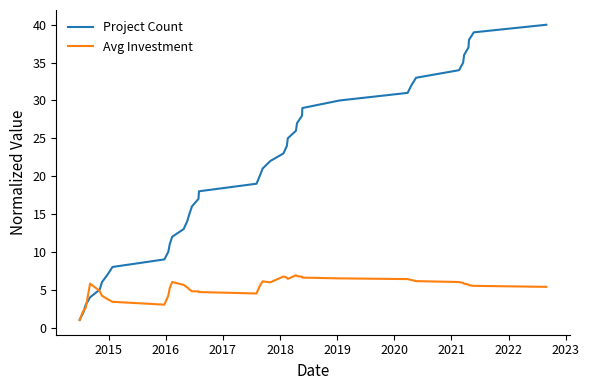

What is the smallest value displayed?

1.0